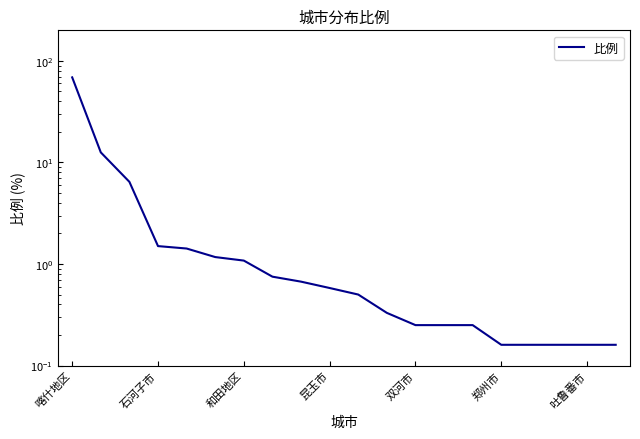

What is the maximum value shown in the chart?

68.8